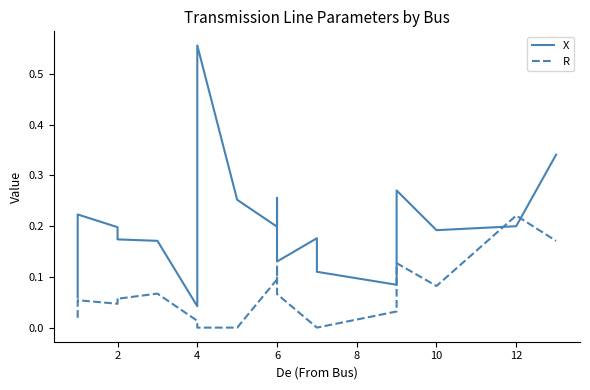

At how many categories does at least one series exceed 0?

20